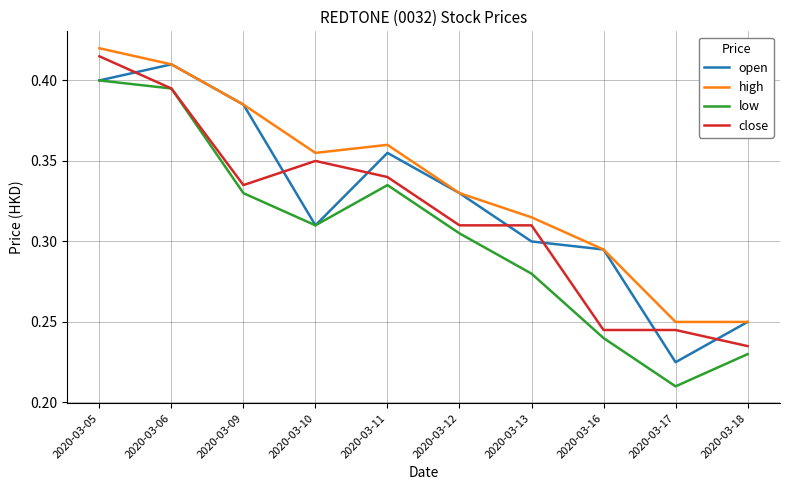

Which series has the largest total across all categories?

high